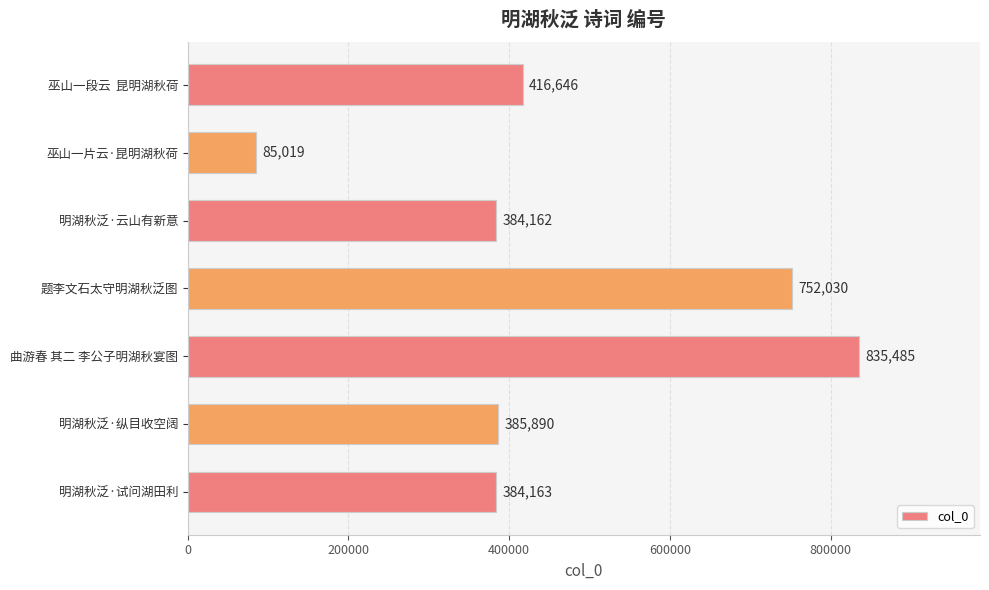

What is the change in value from 题李文石太守明湖秋泛图 to 明湖秋泛·云山有新意?

-367868